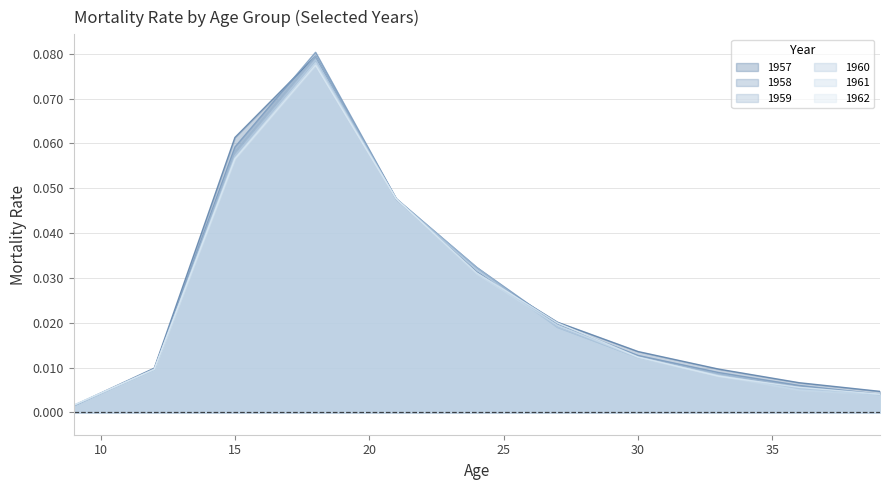

What is the difference between the maximum and minimum values in the 1957 series?

0.1